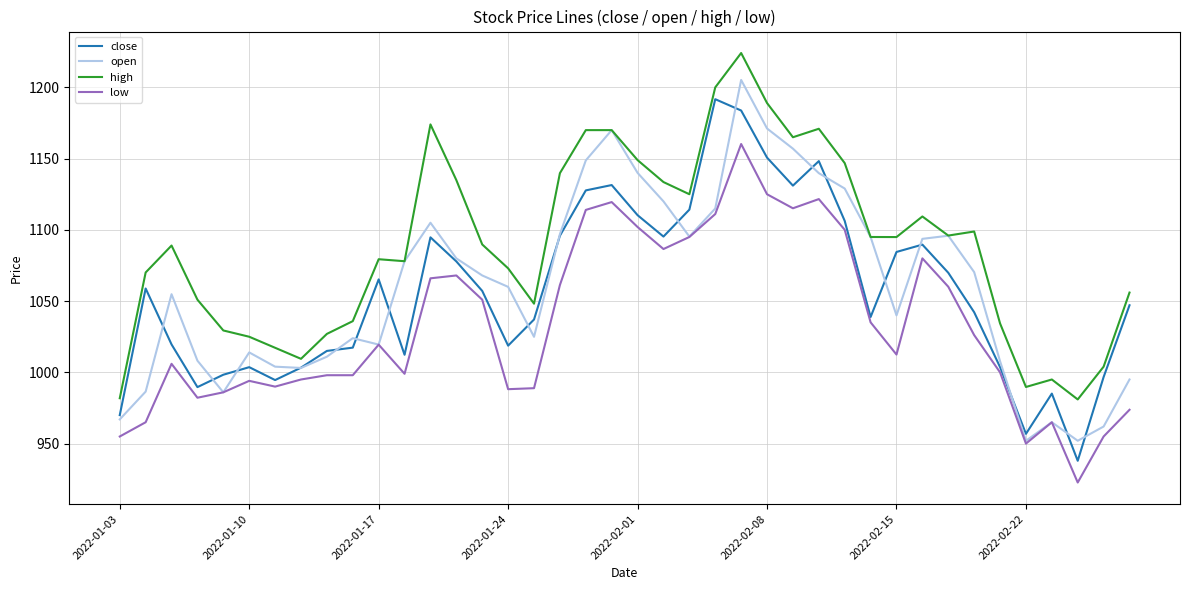

List the series in order of their peak value, highest first.

high, open, close, low